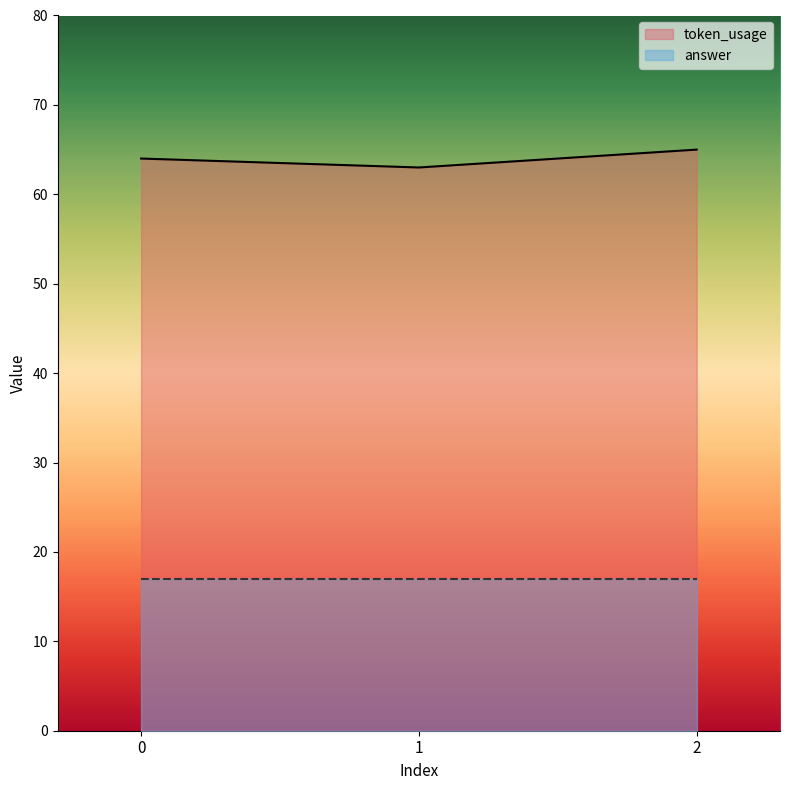

What is the change in value from 0 to 2?

+1